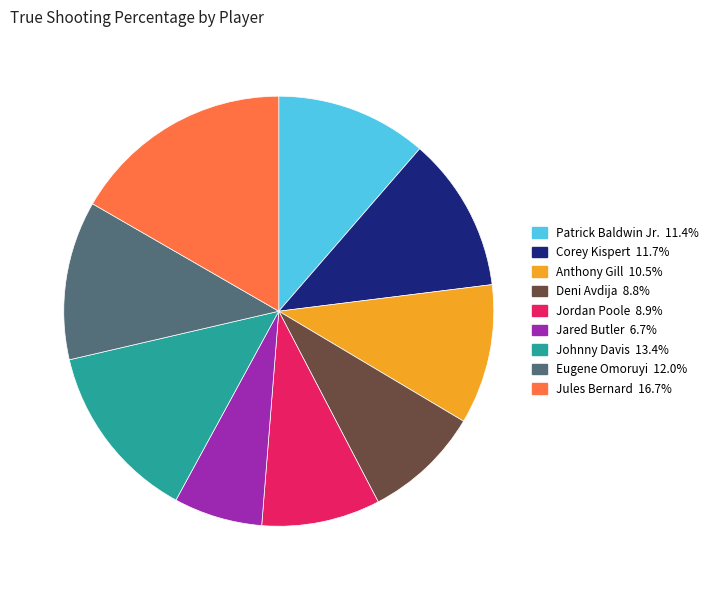

Is Corey Kispert the majority of the pie?

No